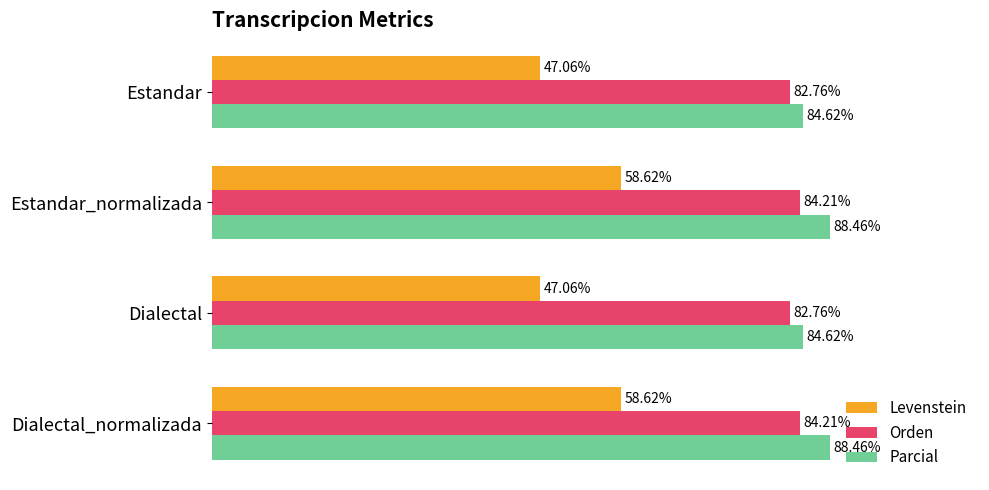

Is the value of Orden at Estandar_normalizada greater than the value of Parcial at Estandar?

No